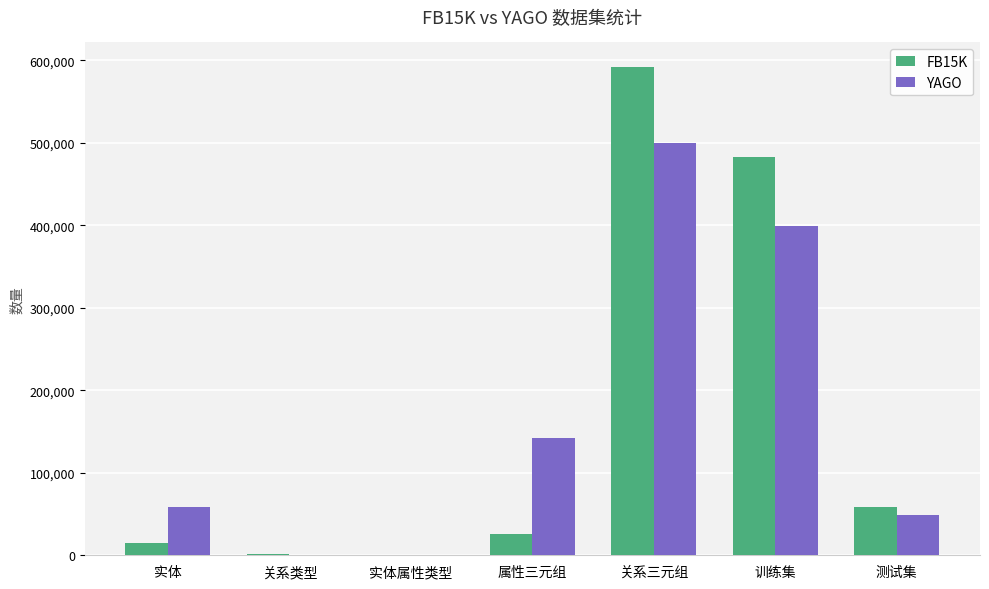

What is the total value across all series at 属性三元组?

167382